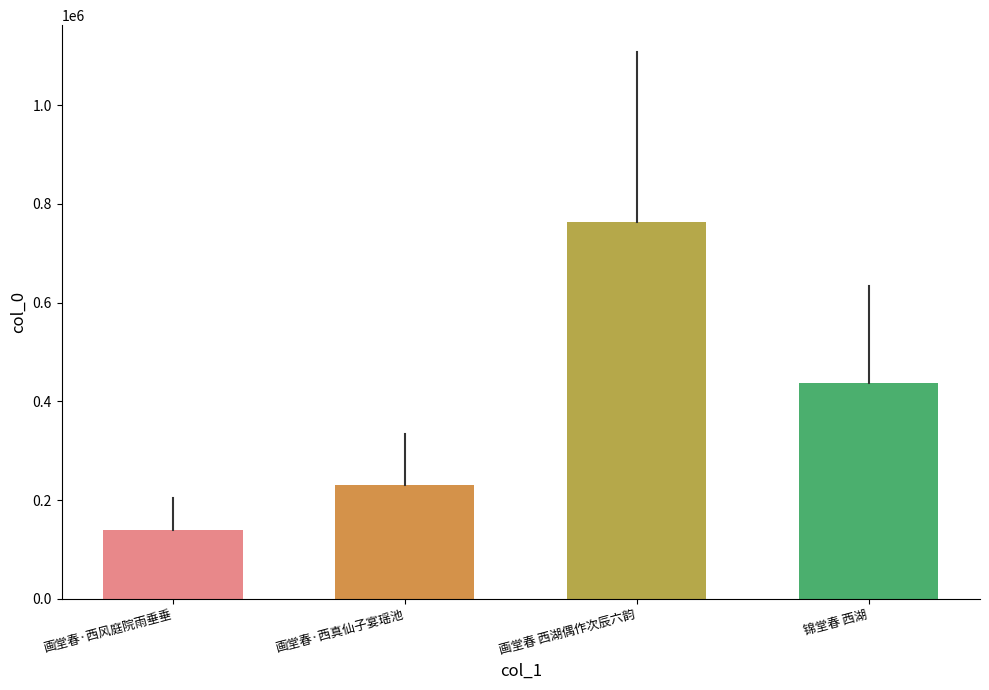

Reading left to right, what are all the values shown in this chart?

140269	230200	763167	436920